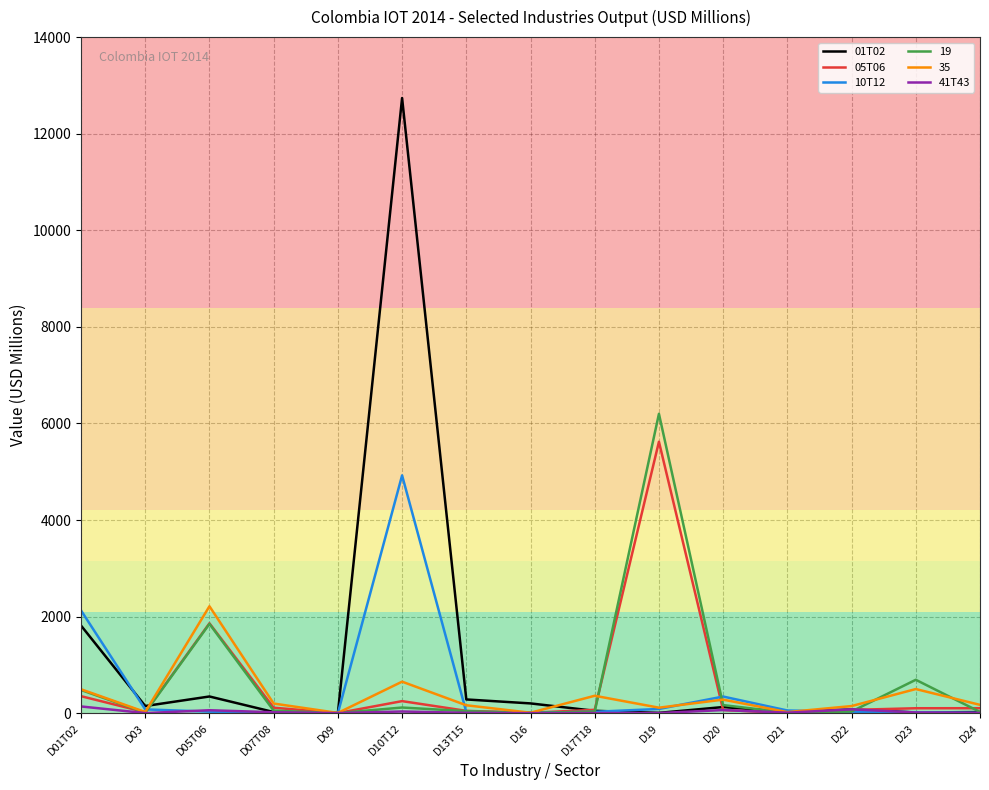

At which category does the chart reach its peak across all series?

D10T12